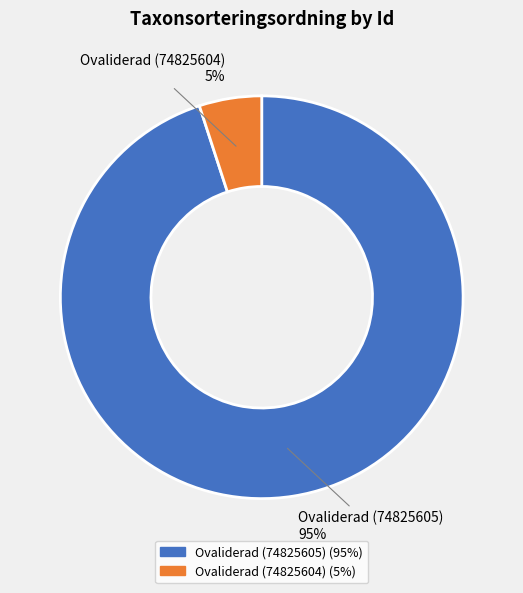

Rank the categories by value from highest to lowest.

Ovaliderad (74825605), Ovaliderad (74825604)